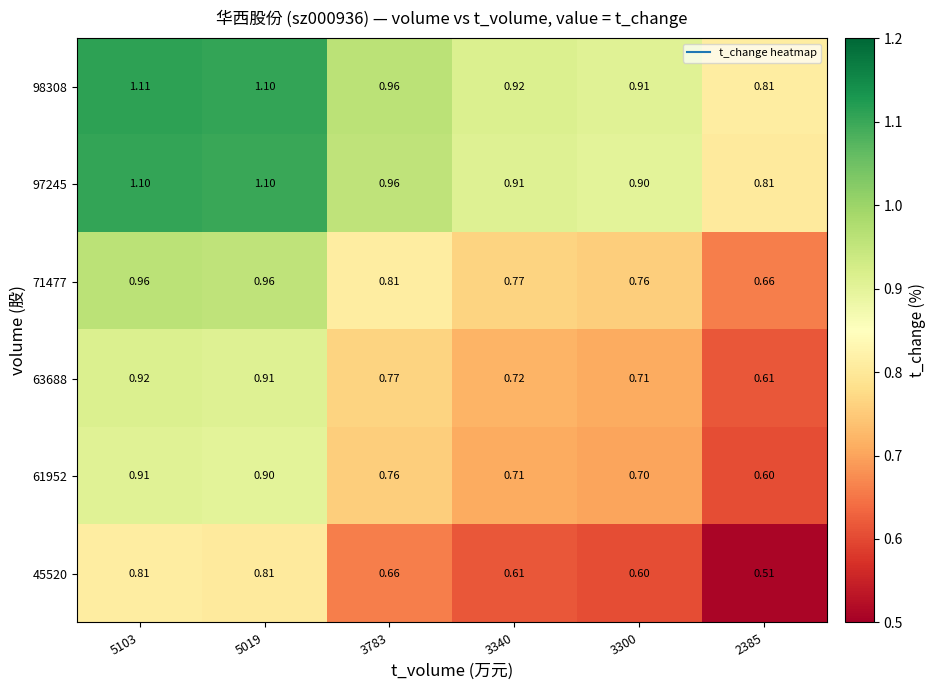

How many distinct data groups are displayed?

6